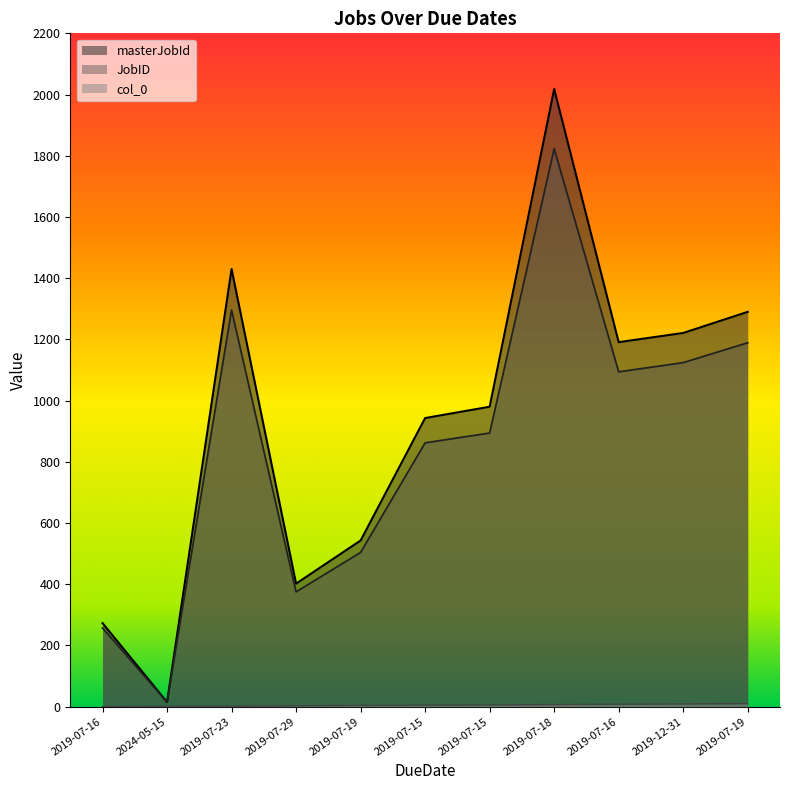

What is the difference between the highest and lowest values at 2019-07-16?

273